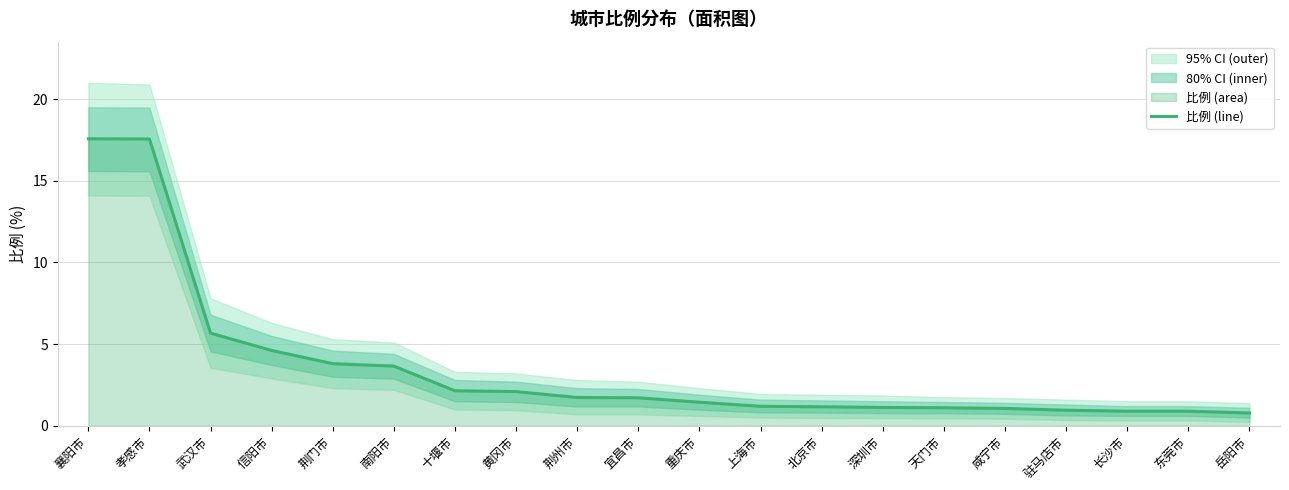

Reading left to right, extract all data points from this chart.

17.6	17.6	5.7	4.6	3.8	3.6	2.1	2.1	1.7	1.7	1.4	1.2	1.2	1.1	1.1	1.1	0.9	0.9	0.9	0.8